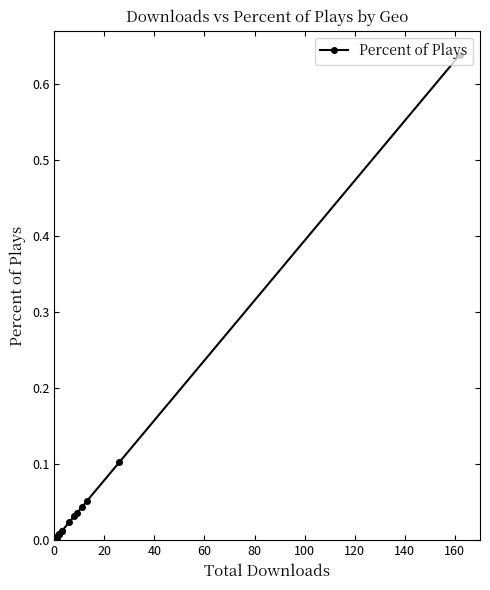

What is the maximum value shown in the chart?

0.6